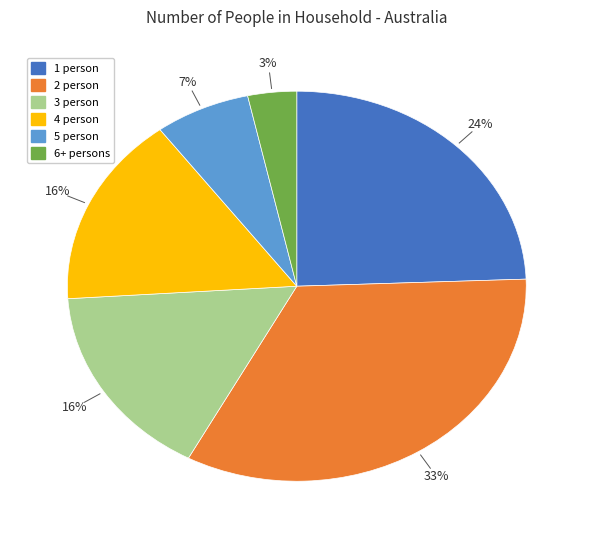

To the nearest percent, what is the difference between the 3 person and 2 person slice percentages?

17%